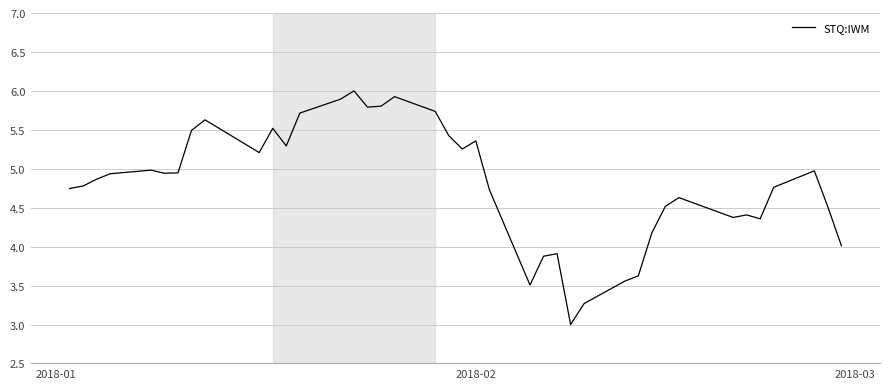

What is the average value?

4.8